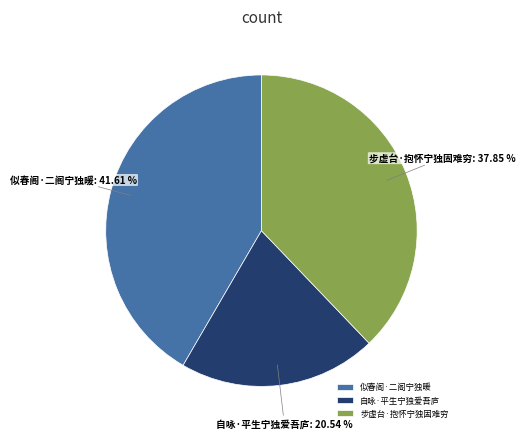

Rank the categories by value from lowest to highest.

自咏·平生宁独爱吾庐, 步虚台·抱怀宁独固难穷, 似春阁·二阁宁独暖